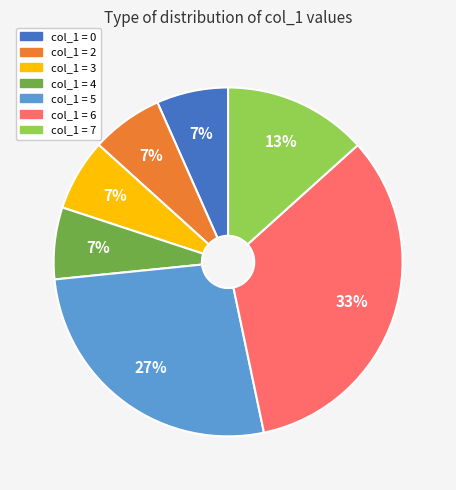

To the nearest percent, what is the average slice percentage?

14%